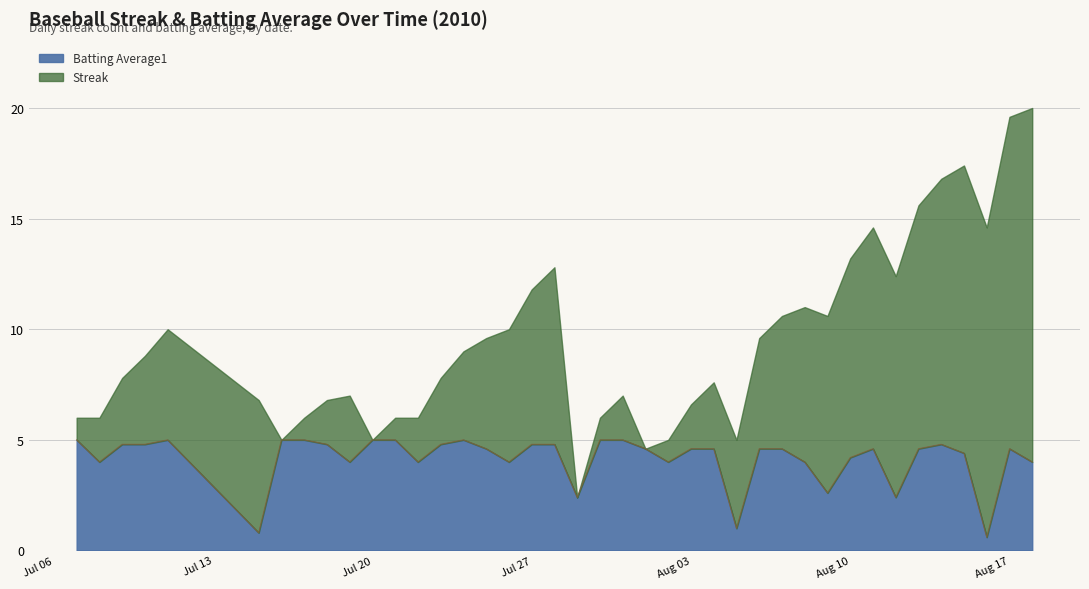

What value does the data have at 2010-07-28?

4.8